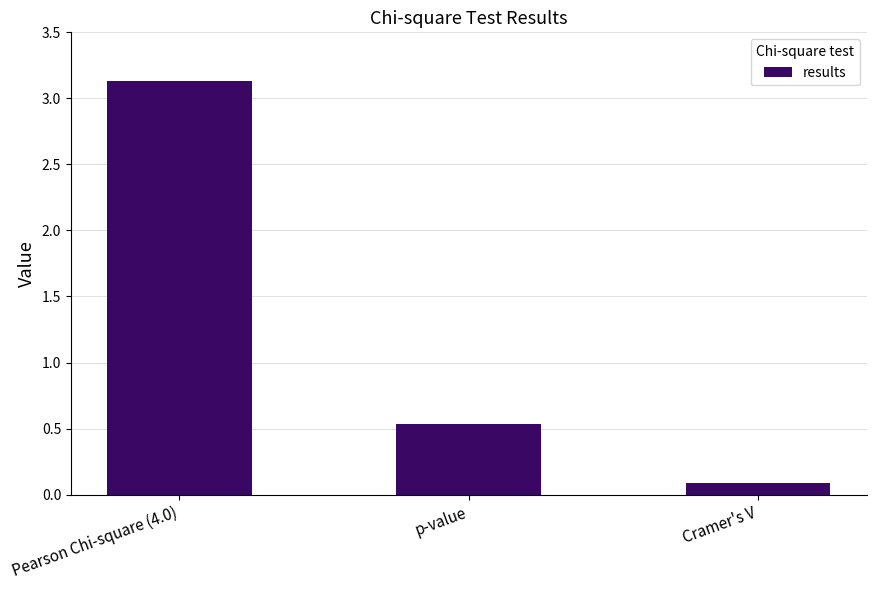

What is the sum of the values at p-value and Pearson Chi-square (4.0)?

3.7